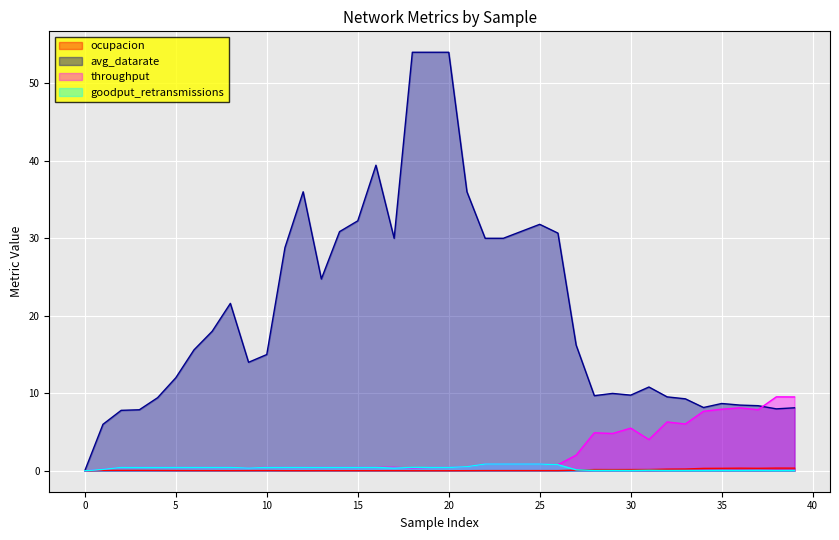

How many times do throughput and goodput_retransmissions cross each other?

1